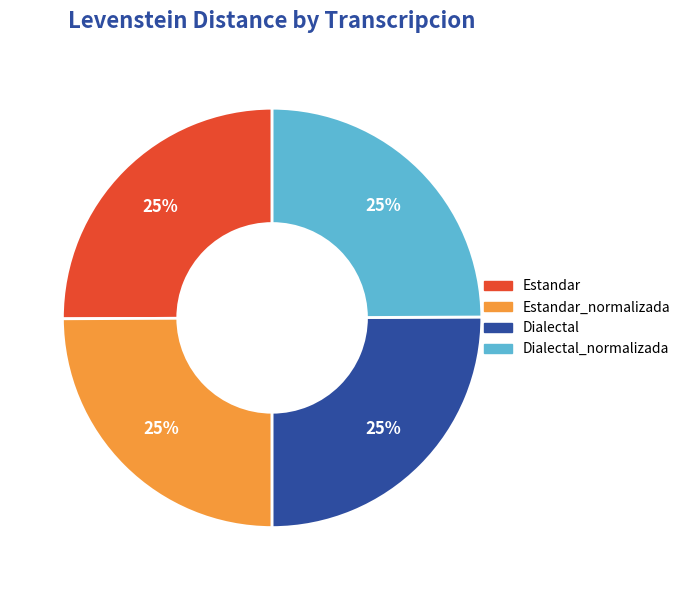

Is there any slice that represents more than half of the pie?

No